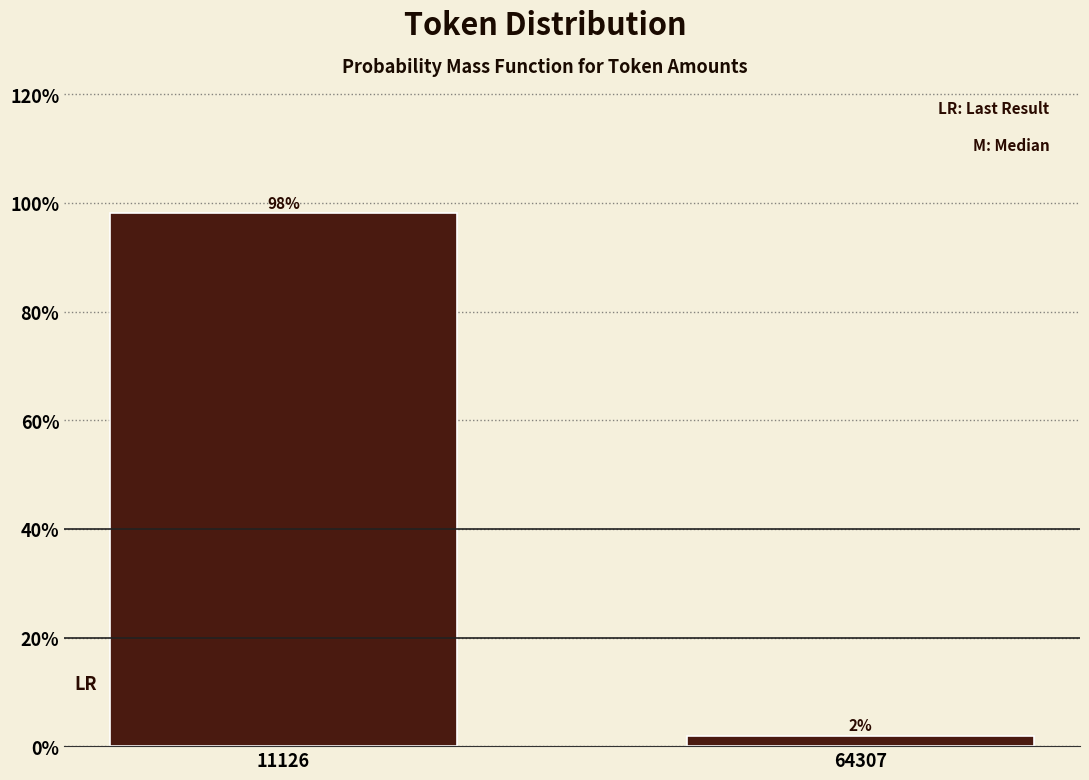

What is the value of the 1st bar from the left?

98.1